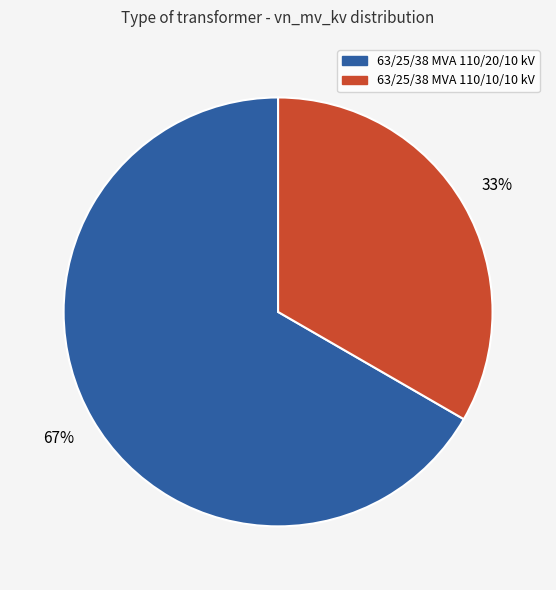

What percentage is the 63/25/38 MVA 110/10/10 kV slice, to the nearest percent?

33%